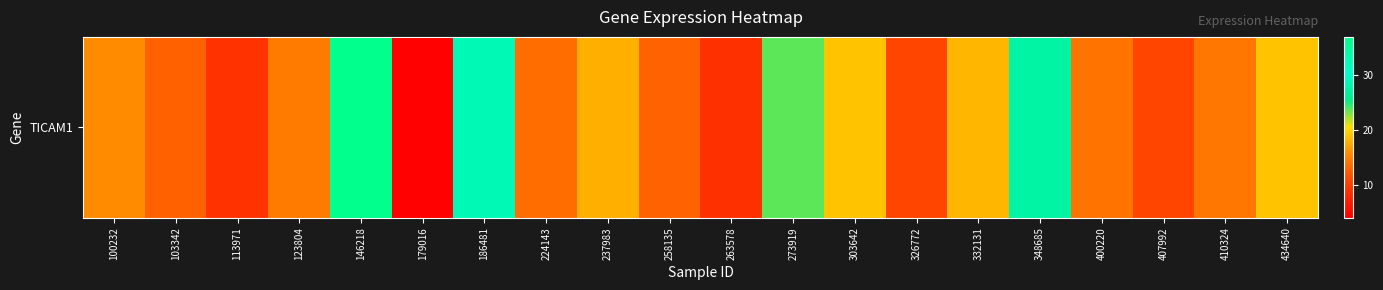

True or false: the data shows 62.1 at 146218.

False